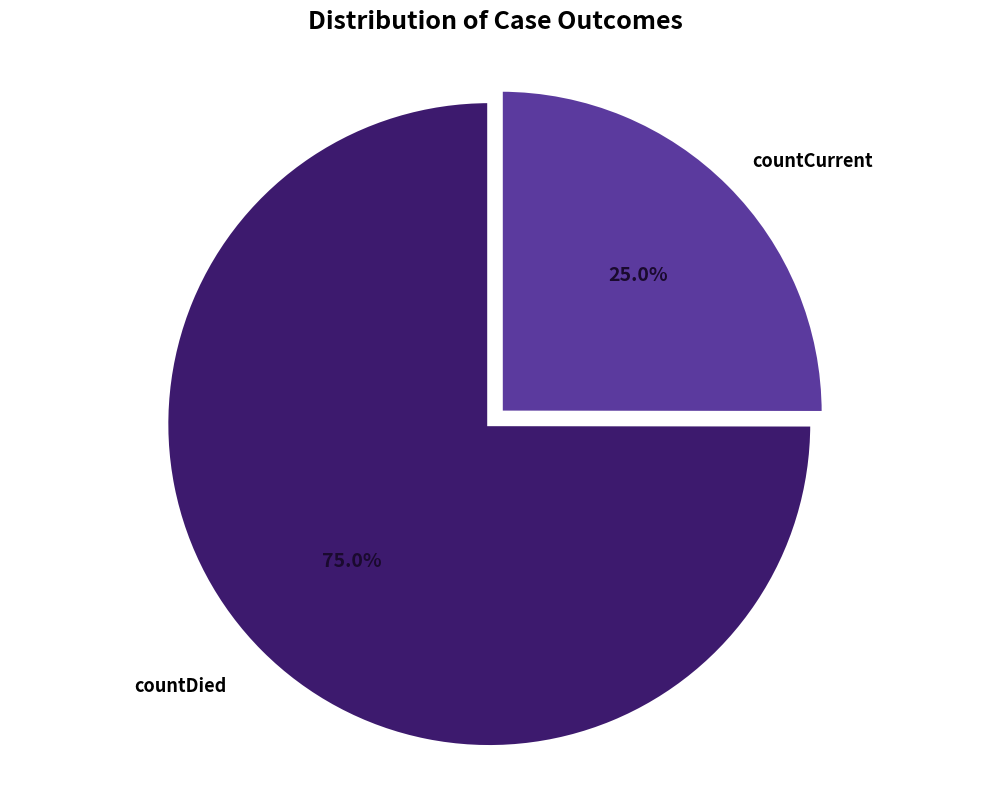

How many slices are in this pie chart?

2